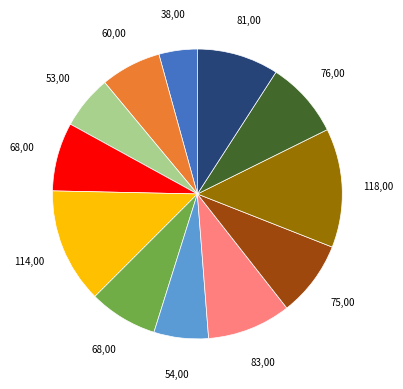

Does any single category account for the majority?

No